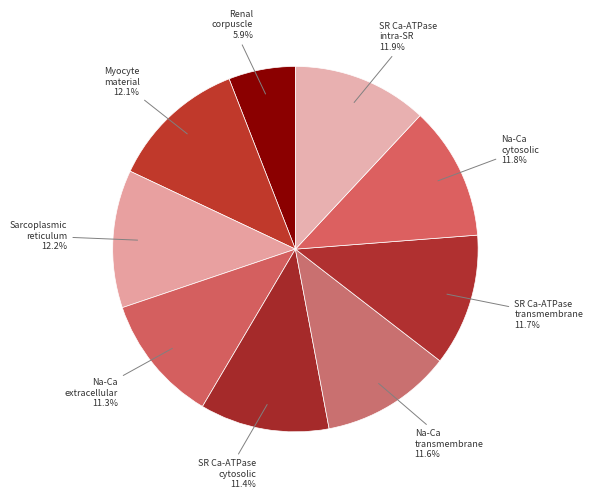

How many slices are in this pie chart?

9